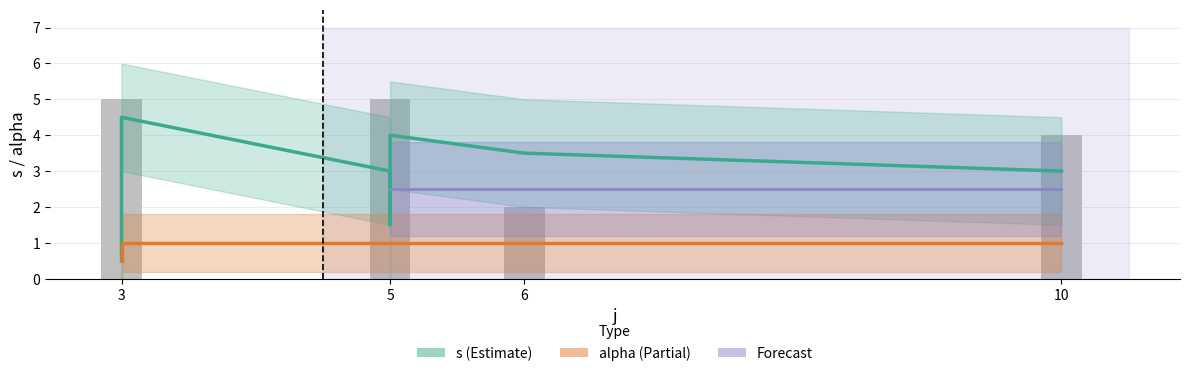

Which label corresponds to the largest value in the chart?

3